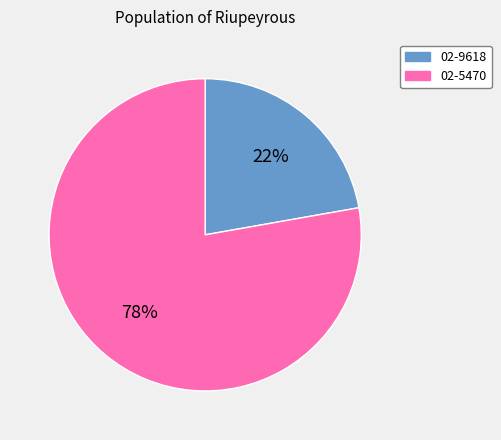

True or false: 02-9618 accounts for 22% of the total.

True